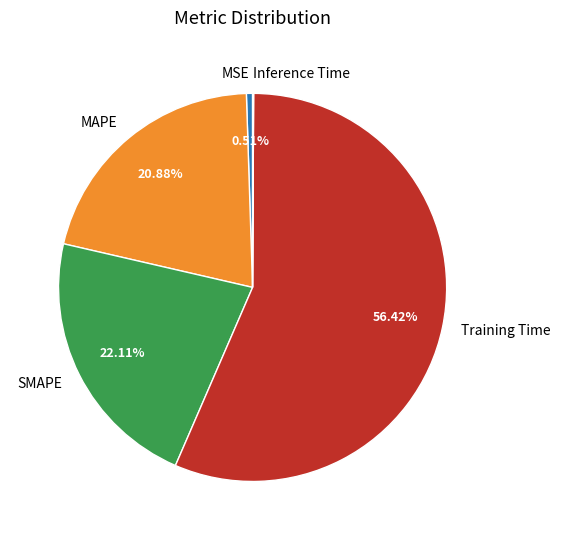

To the nearest percent, what is the average slice percentage?

20%